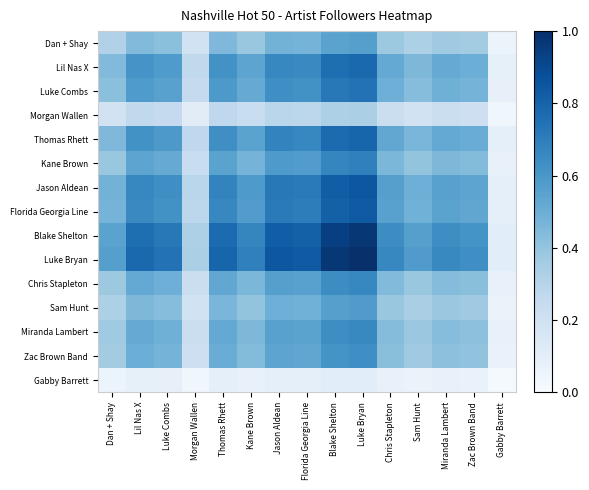

Reading right to left, transcribe all the data shown in this chart.

Dan + Shay: Gabby Barrett=0.1	Zac Brown Band=0.4	Miranda Lambert=0.4	Sam Hunt=0.3	Chris Stapleton=0.4	Luke Bryan=0.6	Blake Shelton=0.5	Florida Georgia Line=0.5	Jason Aldean=0.5	Kane Brown=0.4	Thomas Rhett=0.4	Morgan Wallen=0.2	Luke Combs=0.4	Lil Nas X=0.4	Dan + Shay=0.3
Lil Nas X: Gabby Barrett=0.1	Zac Brown Band=0.5	Miranda Lambert=0.5	Sam Hunt=0.5	Chris Stapleton=0.5	Luke Bryan=0.8	Blake Shelton=0.8	Florida Georgia Line=0.7	Jason Aldean=0.7	Kane Brown=0.5	Thomas Rhett=0.6	Morgan Wallen=0.3	Luke Combs=0.6	Lil Nas X=0.6	Dan + Shay=0.4
Luke Combs: Gabby Barrett=0.1	Zac Brown Band=0.5	Miranda Lambert=0.5	Sam Hunt=0.4	Chris Stapleton=0.5	Luke Bryan=0.7	Blake Shelton=0.7	Florida Georgia Line=0.6	Jason Aldean=0.6	Kane Brown=0.5	Thomas Rhett=0.6	Morgan Wallen=0.3	Luke Combs=0.6	Lil Nas X=0.6	Dan + Shay=0.4
Morgan Wallen: Gabby Barrett=0.0	Zac Brown Band=0.2	Miranda Lambert=0.2	Sam Hunt=0.2	Chris Stapleton=0.2	Luke Bryan=0.3	Blake Shelton=0.3	Florida Georgia Line=0.3	Jason Aldean=0.3	Kane Brown=0.2	Thomas Rhett=0.3	Morgan Wallen=0.1	Luke Combs=0.3	Lil Nas X=0.3	Dan + Shay=0.2
Thomas Rhett: Gabby Barrett=0.1	Zac Brown Band=0.5	Miranda Lambert=0.5	Sam Hunt=0.5	Chris Stapleton=0.5	Luke Bryan=0.8	Blake Shelton=0.8	Florida Georgia Line=0.7	Jason Aldean=0.7	Kane Brown=0.5	Thomas Rhett=0.6	Morgan Wallen=0.3	Luke Combs=0.6	Lil Nas X=0.6	Dan + Shay=0.4
Kane Brown: Gabby Barrett=0.1	Zac Brown Band=0.4	Miranda Lambert=0.5	Sam Hunt=0.4	Chris Stapleton=0.5	Luke Bryan=0.7	Blake Shelton=0.7	Florida Georgia Line=0.6	Jason Aldean=0.6	Kane Brown=0.5	Thomas Rhett=0.5	Morgan Wallen=0.2	Luke Combs=0.5	Lil Nas X=0.5	Dan + Shay=0.4
Jason Aldean: Gabby Barrett=0.1	Zac Brown Band=0.5	Miranda Lambert=0.6	Sam Hunt=0.5	Chris Stapleton=0.6	Luke Bryan=0.8	Blake Shelton=0.8	Florida Georgia Line=0.7	Jason Aldean=0.7	Kane Brown=0.6	Thomas Rhett=0.7	Morgan Wallen=0.3	Luke Combs=0.6	Lil Nas X=0.7	Dan + Shay=0.5
Florida Georgia Line: Gabby Barrett=0.1	Zac Brown Band=0.5	Miranda Lambert=0.6	Sam Hunt=0.5	Chris Stapleton=0.6	Luke Bryan=0.8	Blake Shelton=0.8	Florida Georgia Line=0.7	Jason Aldean=0.7	Kane Brown=0.6	Thomas Rhett=0.7	Morgan Wallen=0.3	Luke Combs=0.6	Lil Nas X=0.7	Dan + Shay=0.5
Blake Shelton: Gabby Barrett=0.1	Zac Brown Band=0.6	Miranda Lambert=0.6	Sam Hunt=0.6	Chris Stapleton=0.6	Luke Bryan=1.0	Blake Shelton=0.9	Florida Georgia Line=0.8	Jason Aldean=0.8	Kane Brown=0.7	Thomas Rhett=0.8	Morgan Wallen=0.3	Luke Combs=0.7	Lil Nas X=0.8	Dan + Shay=0.5
Luke Bryan: Gabby Barrett=0.1	Zac Brown Band=0.6	Miranda Lambert=0.7	Sam Hunt=0.6	Chris Stapleton=0.7	Luke Bryan=1.0	Blake Shelton=1.0	Florida Georgia Line=0.8	Jason Aldean=0.8	Kane Brown=0.7	Thomas Rhett=0.8	Morgan Wallen=0.3	Luke Combs=0.7	Lil Nas X=0.8	Dan + Shay=0.6
Chris Stapleton: Gabby Barrett=0.1	Zac Brown Band=0.4	Miranda Lambert=0.4	Sam Hunt=0.4	Chris Stapleton=0.4	Luke Bryan=0.7	Blake Shelton=0.6	Florida Georgia Line=0.6	Jason Aldean=0.6	Kane Brown=0.5	Thomas Rhett=0.5	Morgan Wallen=0.2	Luke Combs=0.5	Lil Nas X=0.5	Dan + Shay=0.4
Sam Hunt: Gabby Barrett=0.1	Zac Brown Band=0.4	Miranda Lambert=0.4	Sam Hunt=0.3	Chris Stapleton=0.4	Luke Bryan=0.6	Blake Shelton=0.6	Florida Georgia Line=0.5	Jason Aldean=0.5	Kane Brown=0.4	Thomas Rhett=0.5	Morgan Wallen=0.2	Luke Combs=0.4	Lil Nas X=0.5	Dan + Shay=0.3
Miranda Lambert: Gabby Barrett=0.1	Zac Brown Band=0.4	Miranda Lambert=0.4	Sam Hunt=0.4	Chris Stapleton=0.4	Luke Bryan=0.7	Blake Shelton=0.6	Florida Georgia Line=0.6	Jason Aldean=0.6	Kane Brown=0.5	Thomas Rhett=0.5	Morgan Wallen=0.2	Luke Combs=0.5	Lil Nas X=0.5	Dan + Shay=0.4
Zac Brown Band: Gabby Barrett=0.1	Zac Brown Band=0.4	Miranda Lambert=0.4	Sam Hunt=0.4	Chris Stapleton=0.4	Luke Bryan=0.6	Blake Shelton=0.6	Florida Georgia Line=0.5	Jason Aldean=0.5	Kane Brown=0.4	Thomas Rhett=0.5	Morgan Wallen=0.2	Luke Combs=0.5	Lil Nas X=0.5	Dan + Shay=0.4
Gabby Barrett: Gabby Barrett=0.0	Zac Brown Band=0.1	Miranda Lambert=0.1	Sam Hunt=0.1	Chris Stapleton=0.1	Luke Bryan=0.1	Blake Shelton=0.1	Florida Georgia Line=0.1	Jason Aldean=0.1	Kane Brown=0.1	Thomas Rhett=0.1	Morgan Wallen=0.0	Luke Combs=0.1	Lil Nas X=0.1	Dan + Shay=0.1